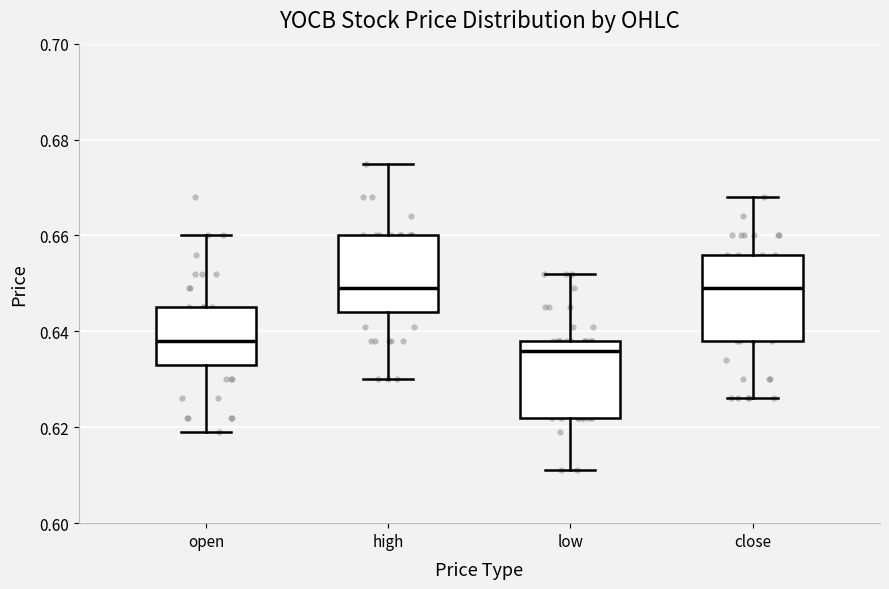

Reading left to right, transcribe this box plot: for each box, give where its median line is, the range the box spans, and where its two whiskers end, as read against the y-axis. The values are not printed on the chart, so give them approximately, as read against the axis.

open: median 0.638, box 0.634 to 0.646, whiskers 0.620 to 0.660
high: median 0.650, box 0.644 to 0.660, whiskers 0.630 to 0.676
low: median 0.636, box 0.622 to 0.638, whiskers 0.612 to 0.652
close: median 0.650, box 0.638 to 0.656, whiskers 0.626 to 0.668